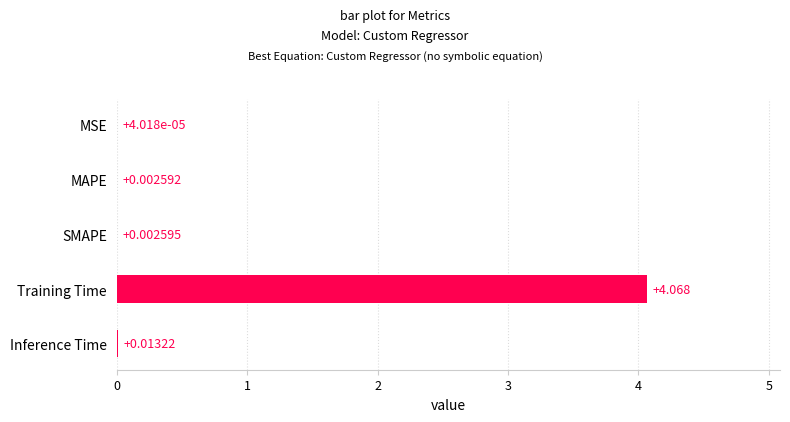

Which has a higher value, SMAPE or MAPE?

SMAPE